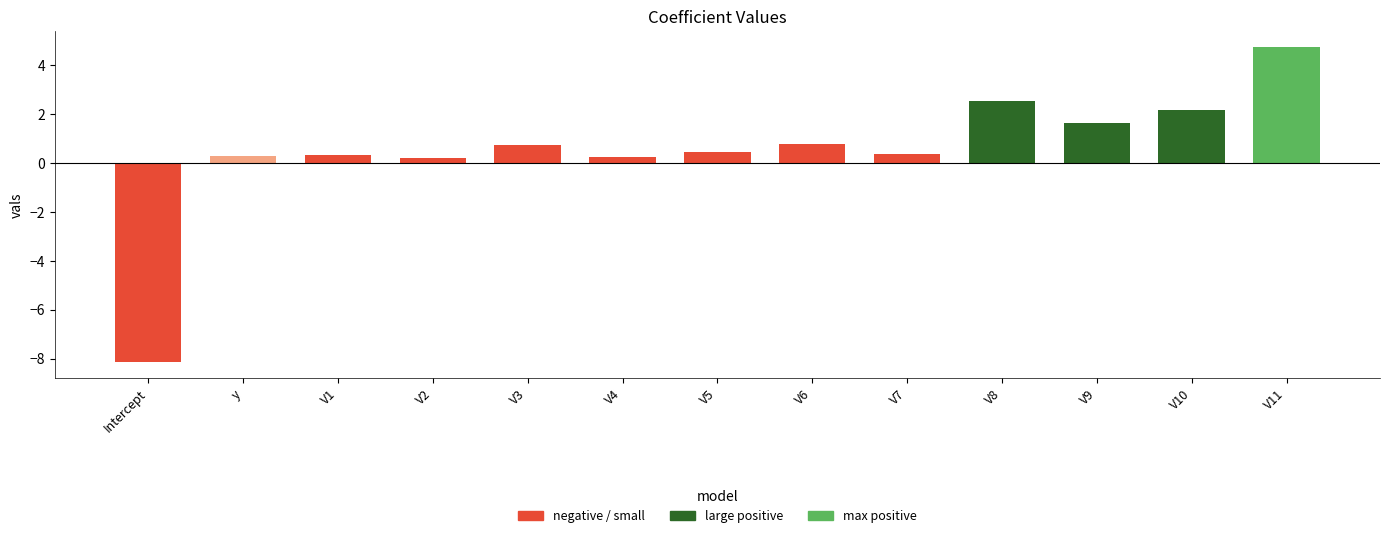

The chart shows a value of -8.2 at Intercept. True or false?

True